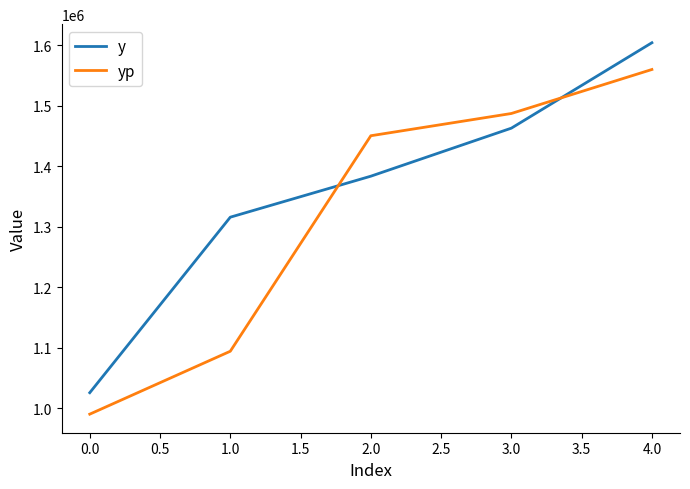

Between 2.0 and 4.0, which series saw the biggest shift?

y